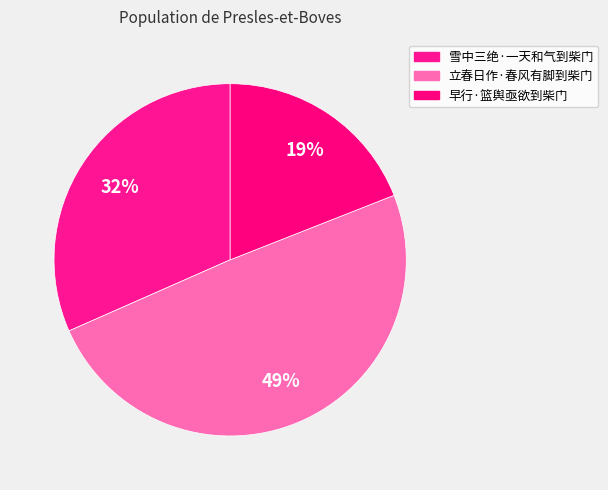

What portion of the pie excludes 早行·篮舆亟欲到柴门?

81.0%